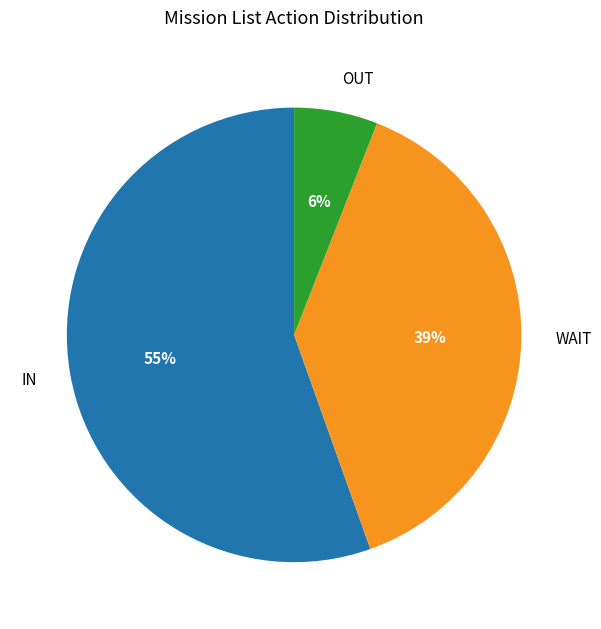

Does OUT account for over 50% of the chart?

No